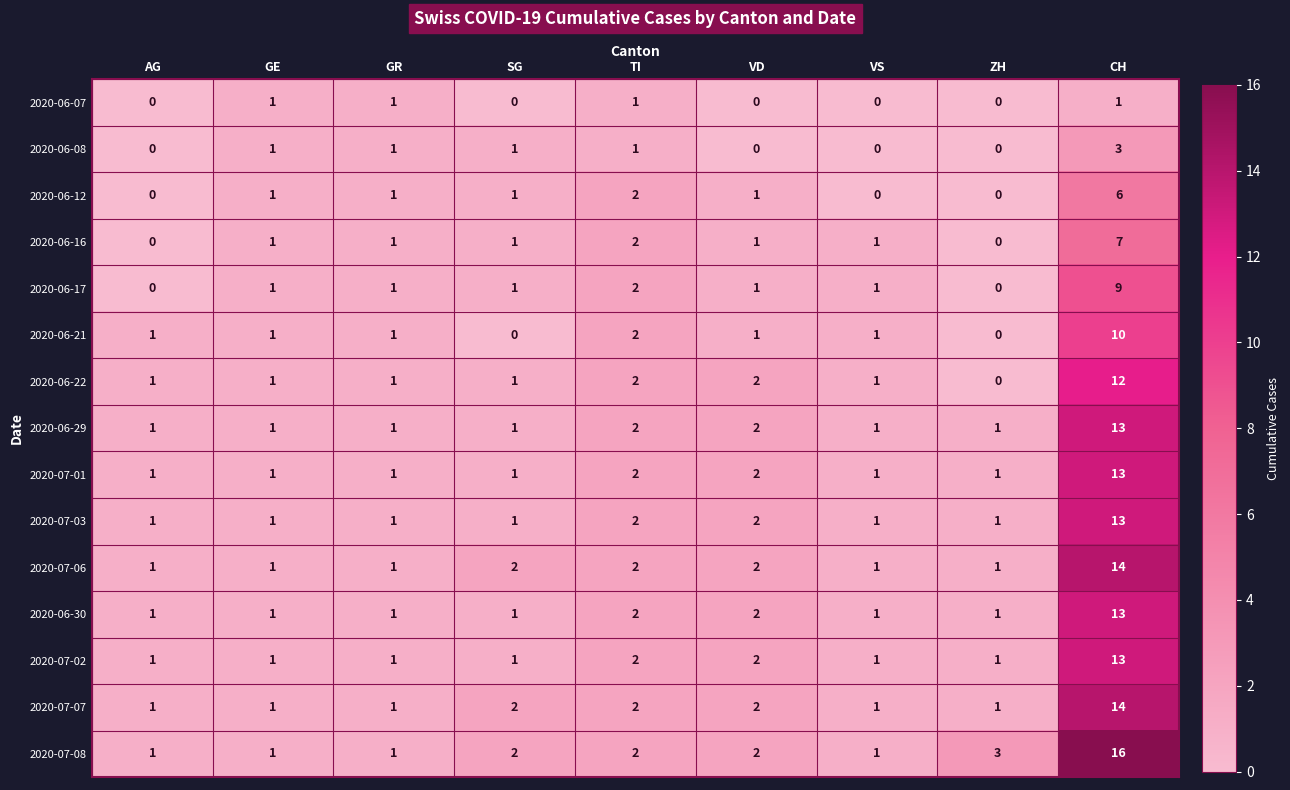

The 2020-06-17 series shows 2 at GE. True or false?

False